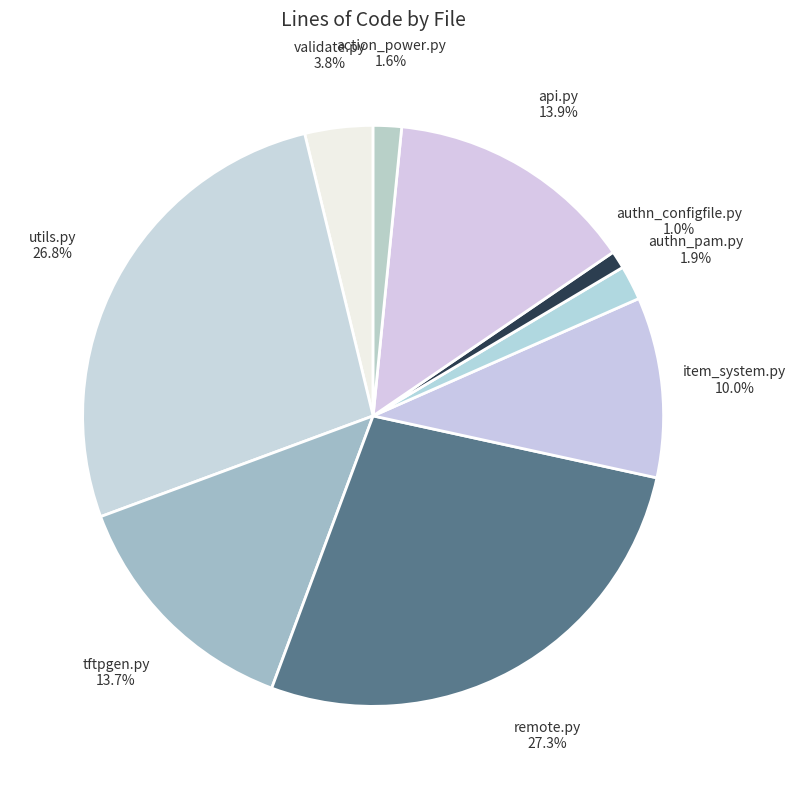

To the nearest percent, what percentage of the pie is validate.py?

4%